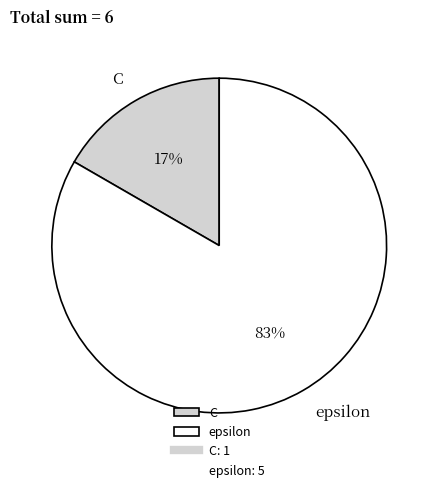

True or false: C accounts for 17% of the total.

True